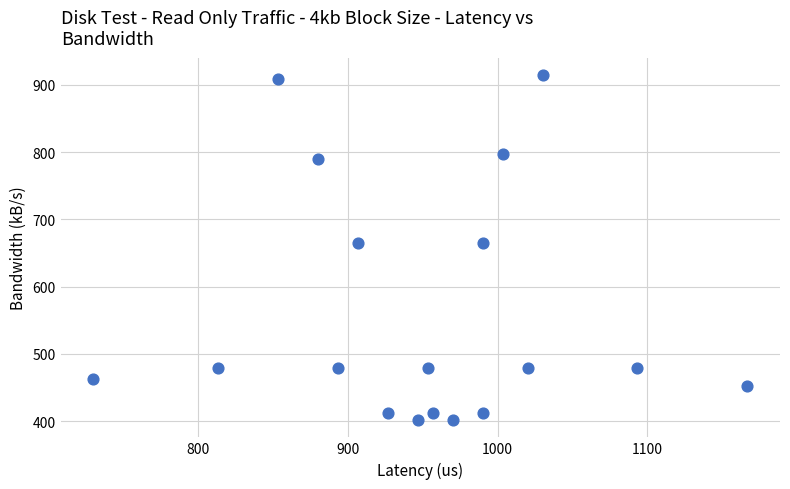

What is the range of Y values (max minus min)?

513.0